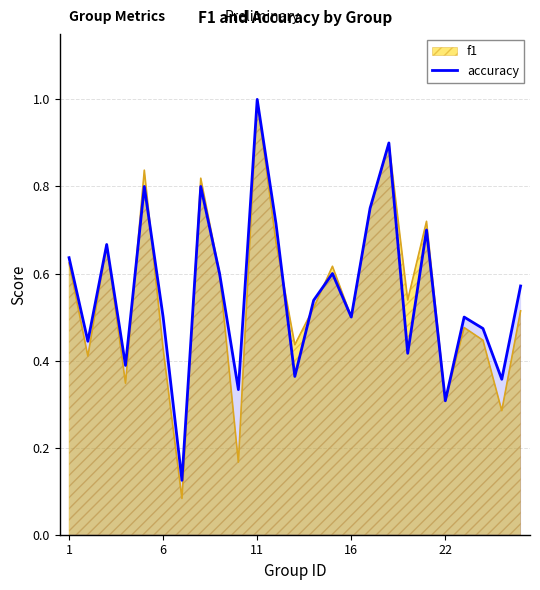

How many lines are shown in the chart?

2